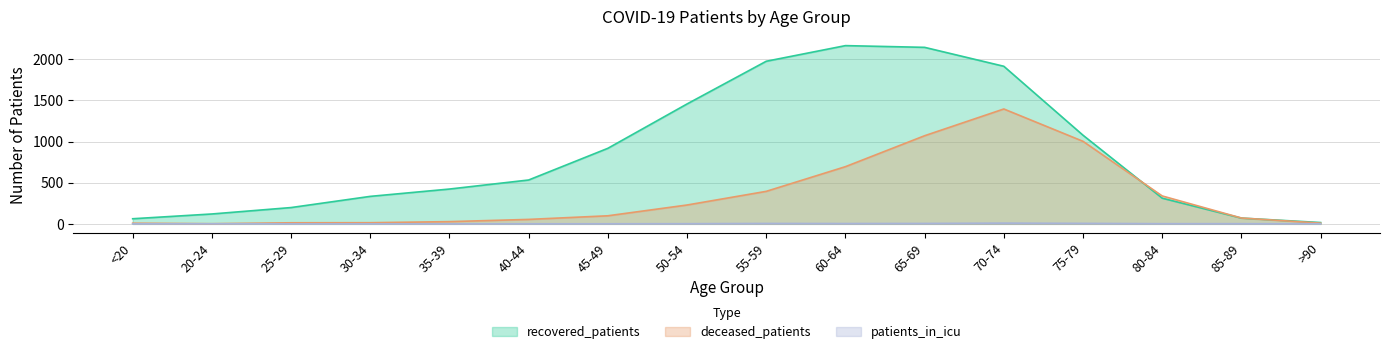

What is the difference between the patients_in_icu values at >90 and 50-54?

1